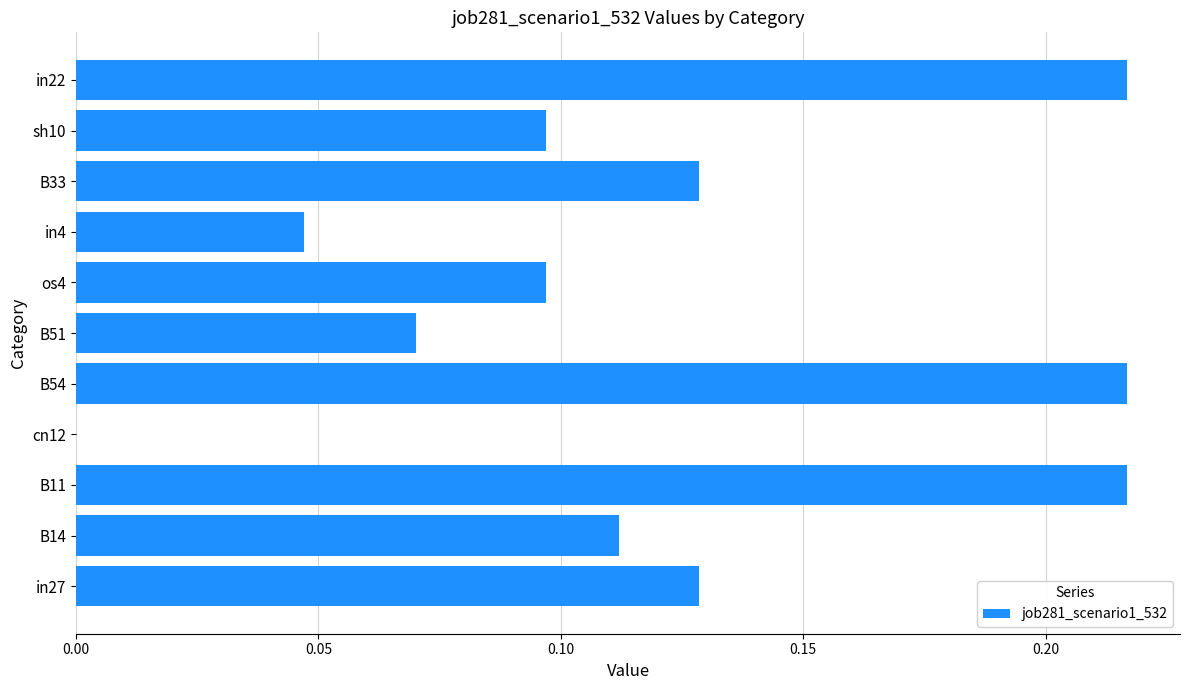

Which has a higher value, in27 or B11?

B11